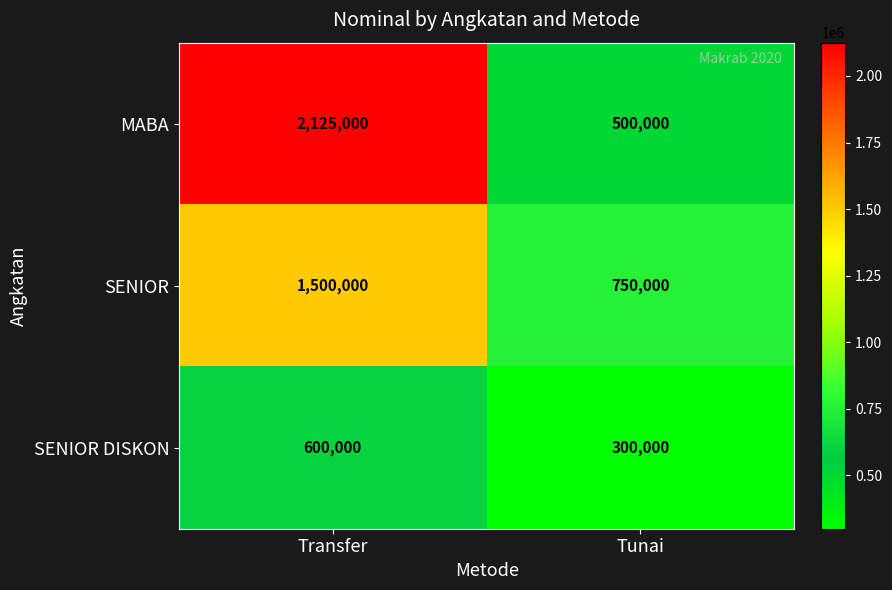

Reading right to left, what are all the values shown in this chart?

MABA: 500000	2125000
SENIOR: 750000	1500000
SENIOR DISKON: 300000	600000